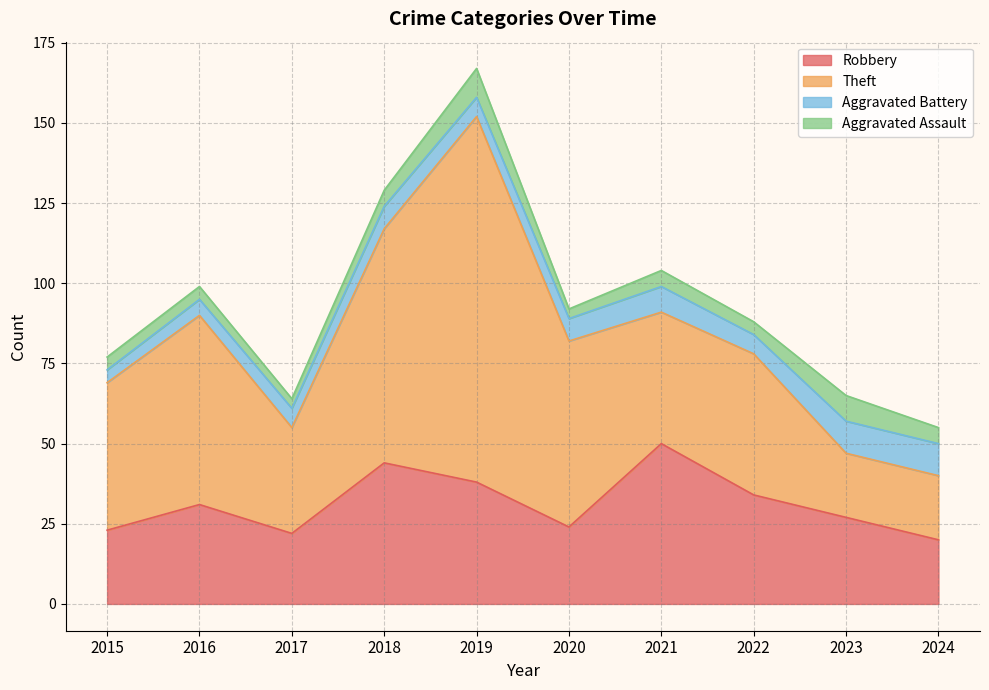

What is the difference between the maximum and minimum values in the Aggravated Assault series?

6